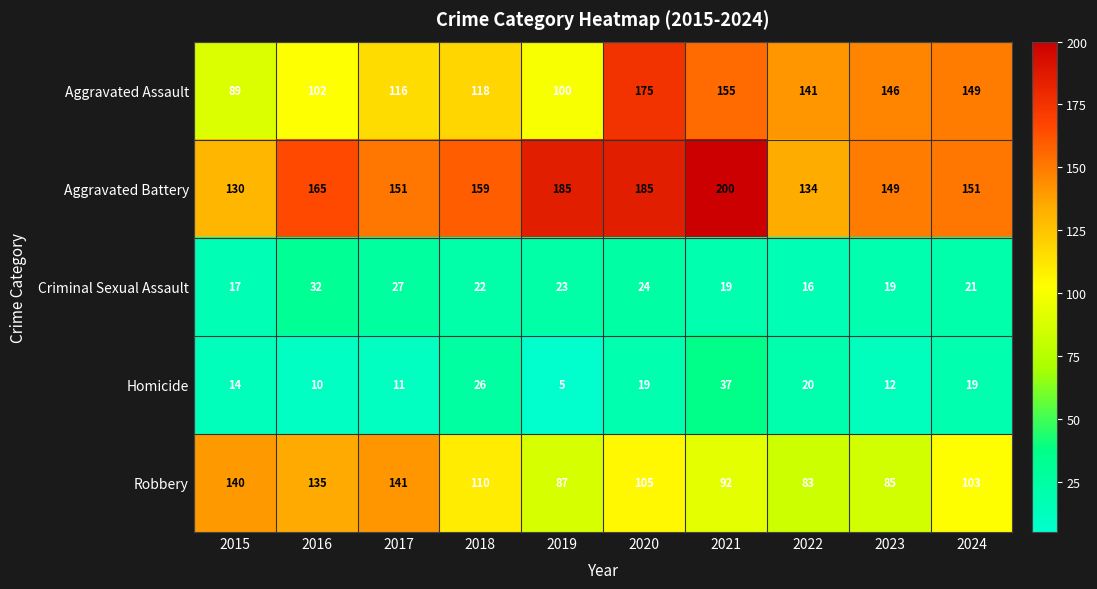

True or false: Aggravated Battery has a value of 256 at 2019.

False